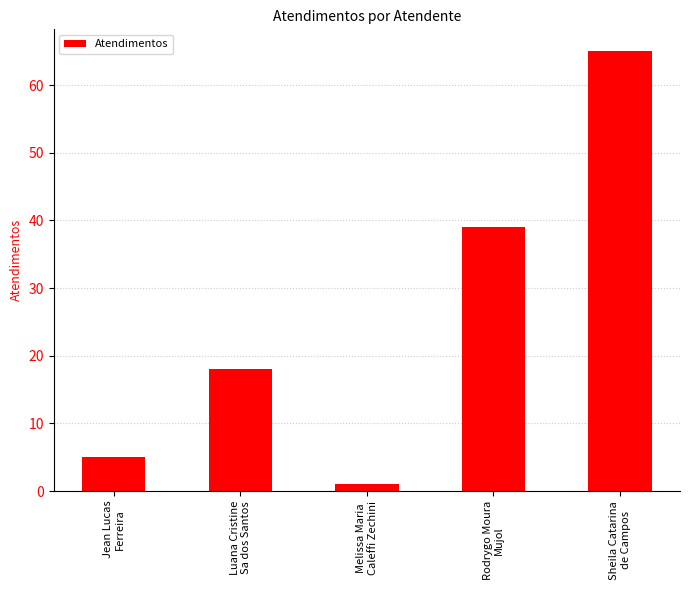

What is the maximum value shown in the chart?

65